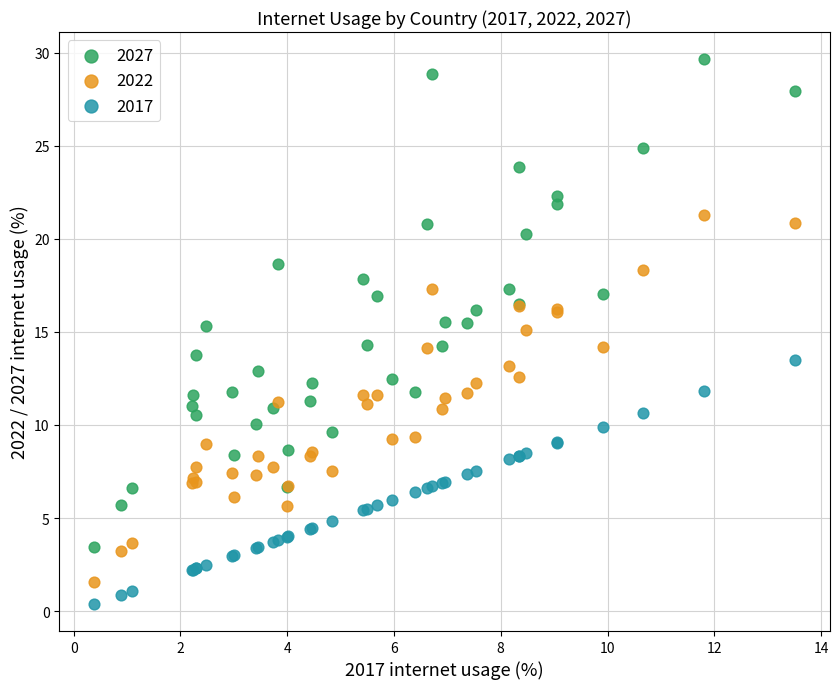

Which series contains the lowest Y value?

2017